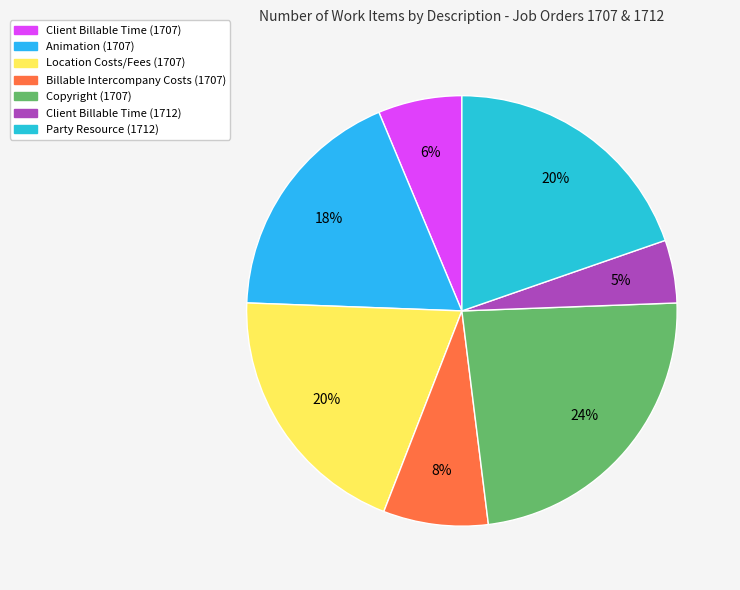

Between Party Resource (1712) and Client Billable Time (1712), which is larger?

Party Resource (1712)